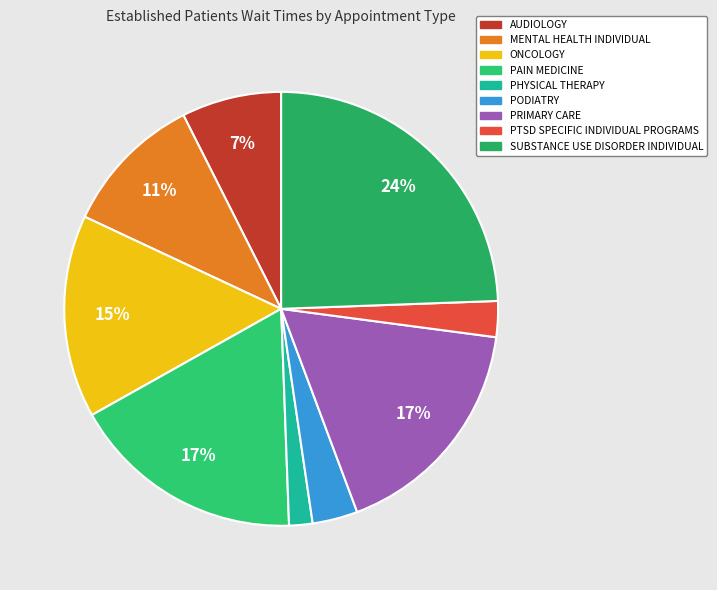

How many segments does this pie chart have?

9